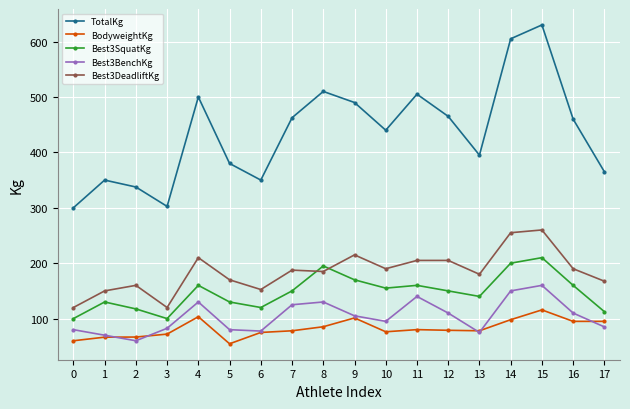

What is the value of the TotalKg point at the 12th from the left?

505.0